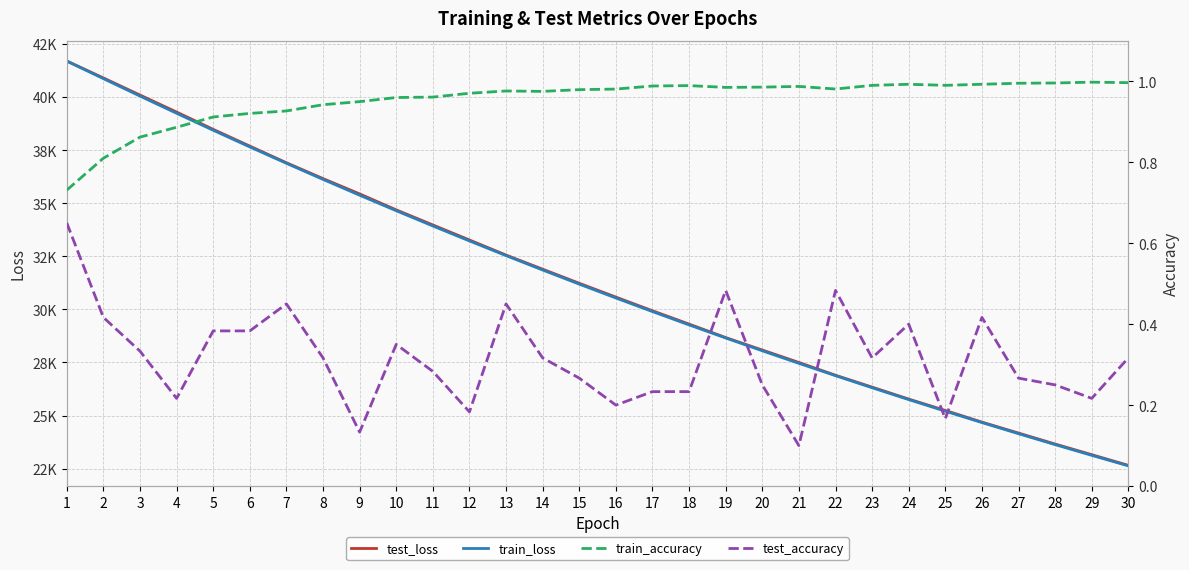

Is the value of test_accuracy at 12 greater than the value of train_accuracy at 26?

No